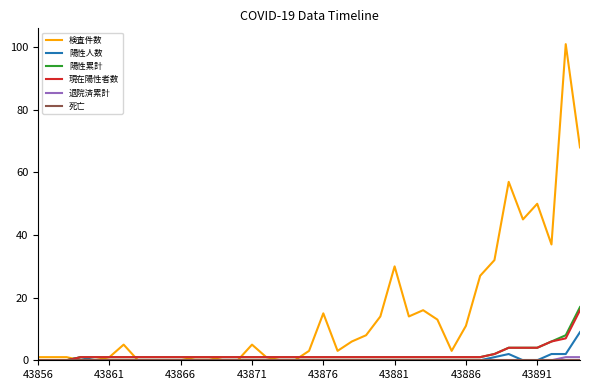

How many series are shown in this chart?

6